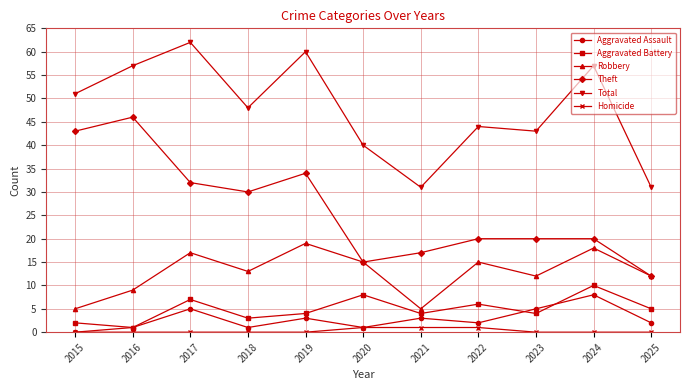

What is the value of the Total point at the 1st from the left?

51